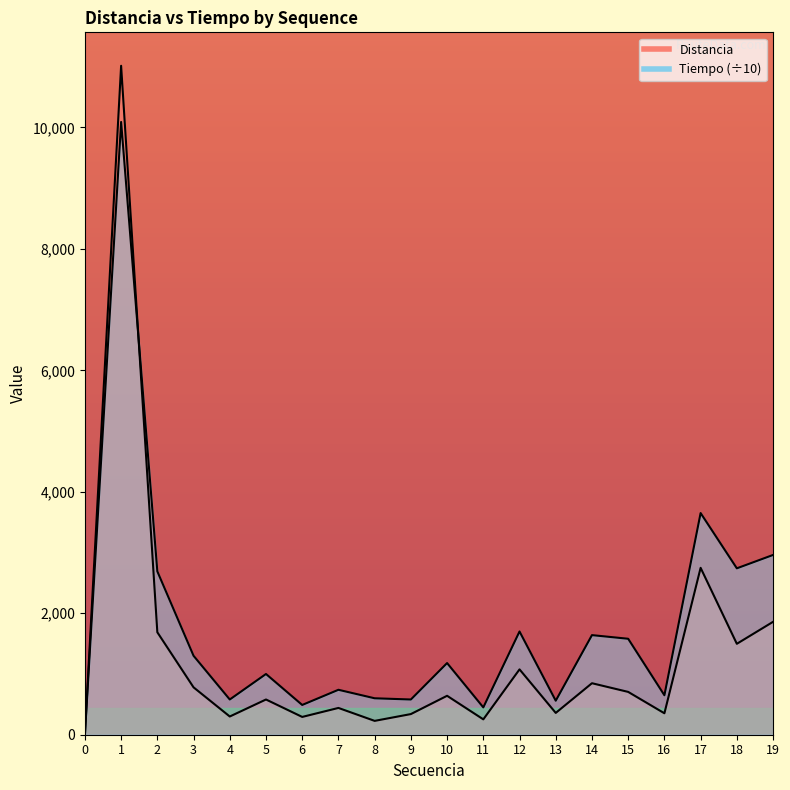

What is the sum of the Distancia values at 10 and 18?

2138